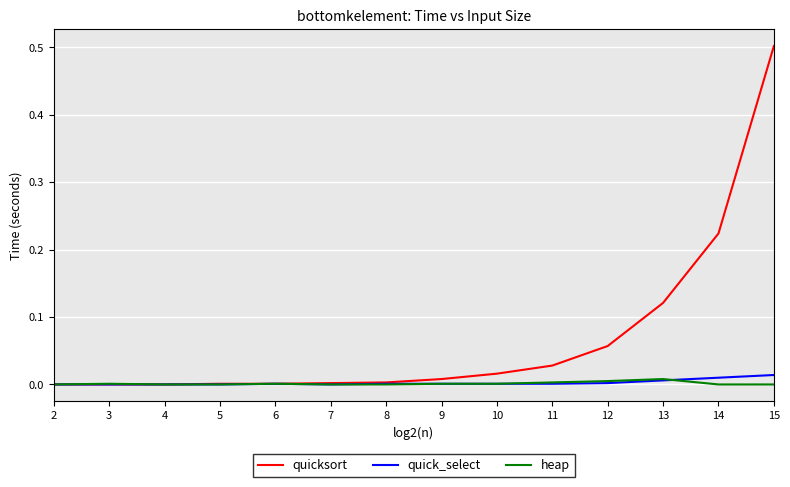

At which category is the sum across all series the highest?

15